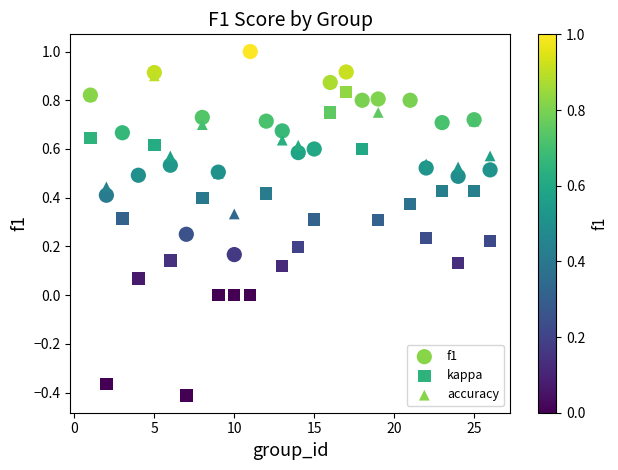

What are all the series names shown in the legend?

f1, kappa, accuracy